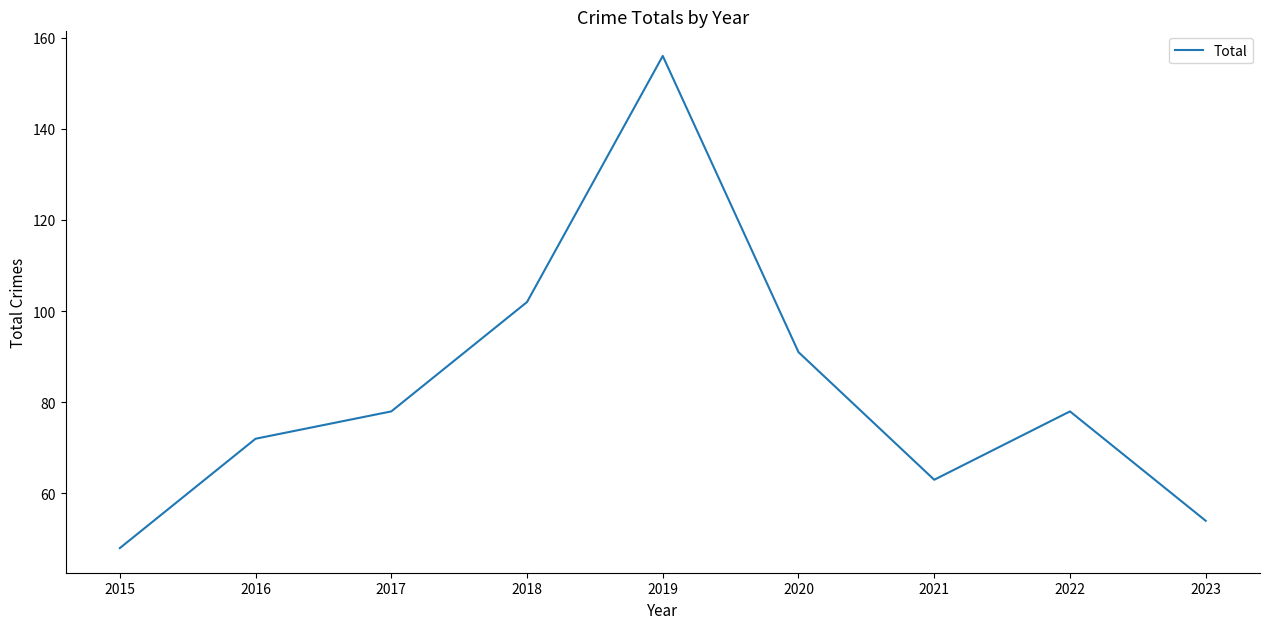

Between 2018 and 2015, which is larger?

2018